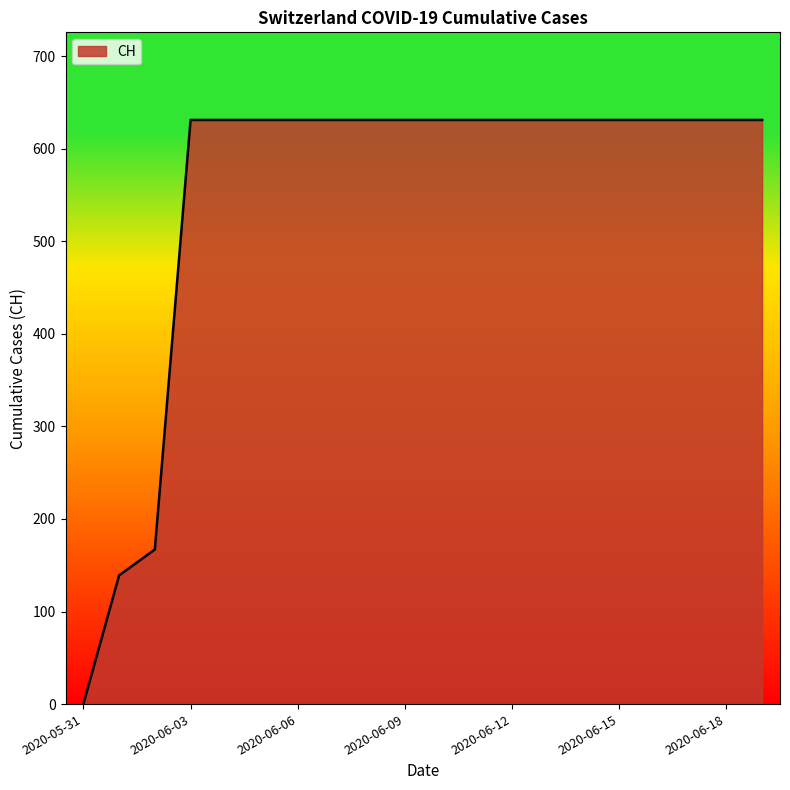

What is the difference between the maximum and minimum values?

631